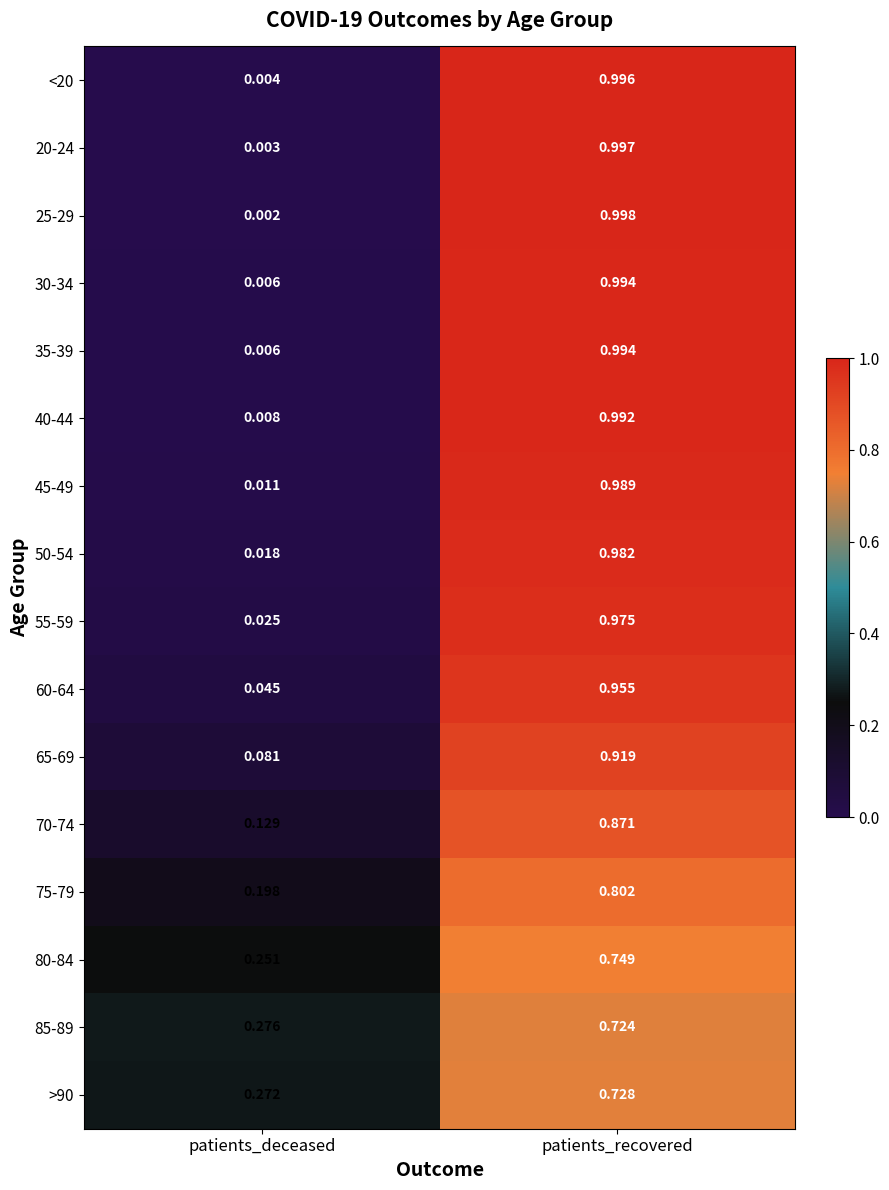

At which label is 75-79 closest to 0?

patients_deceased